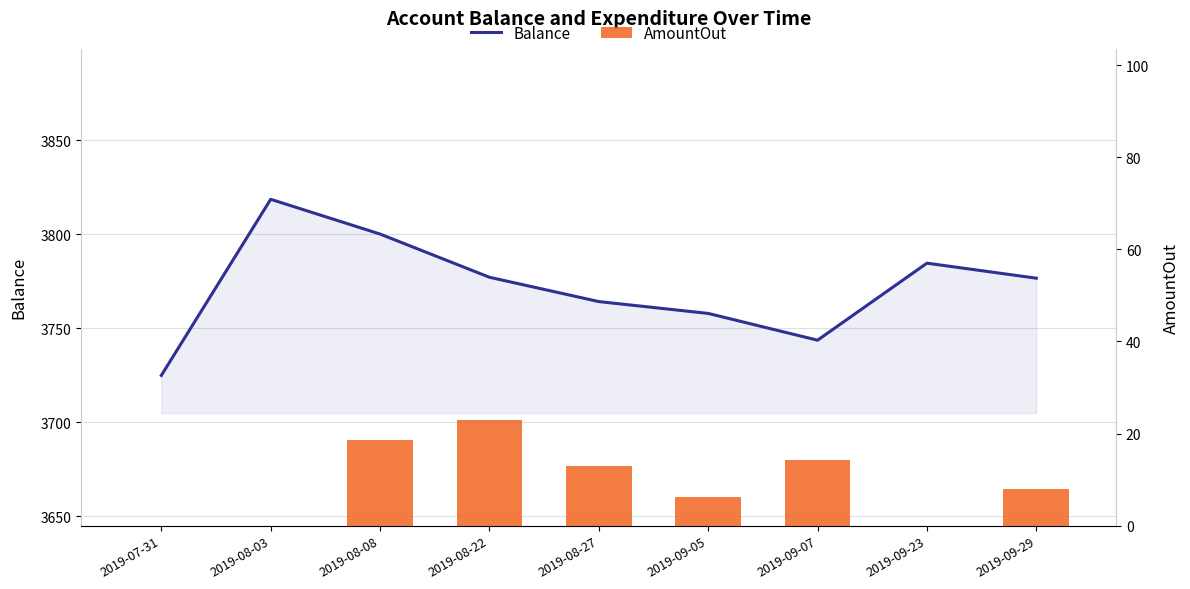

Reading left to right, list all the values displayed in this chart.

Balance: 3724.8	3818.6	3800.1	3777.1	3764.2	3757.8	3743.6	3784.6	3776.6
AmountOut: 0.0	0.0	18.5	23.0	12.9	6.3	14.2	0.0	8.0